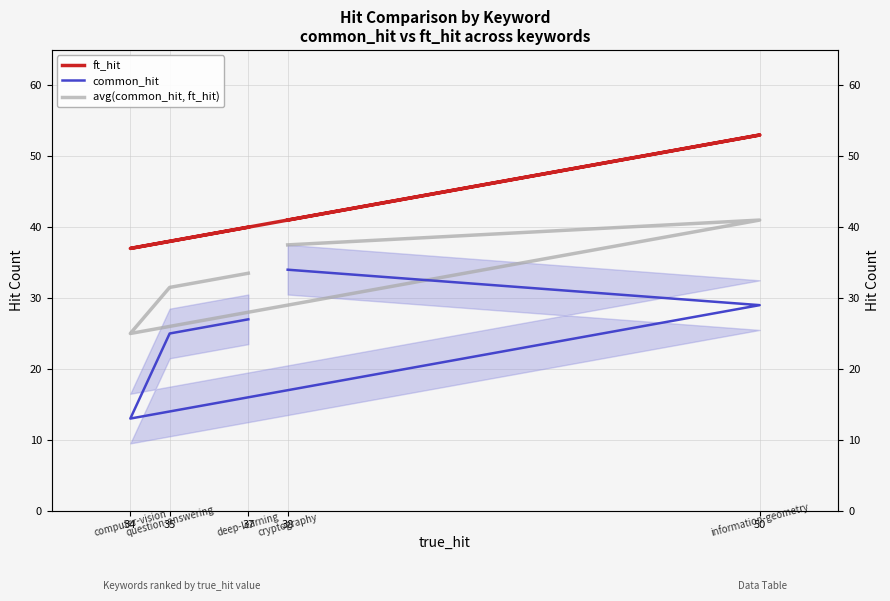

True or false: avg(common_hit, ft_hit) and common_hit cross at least once.

False